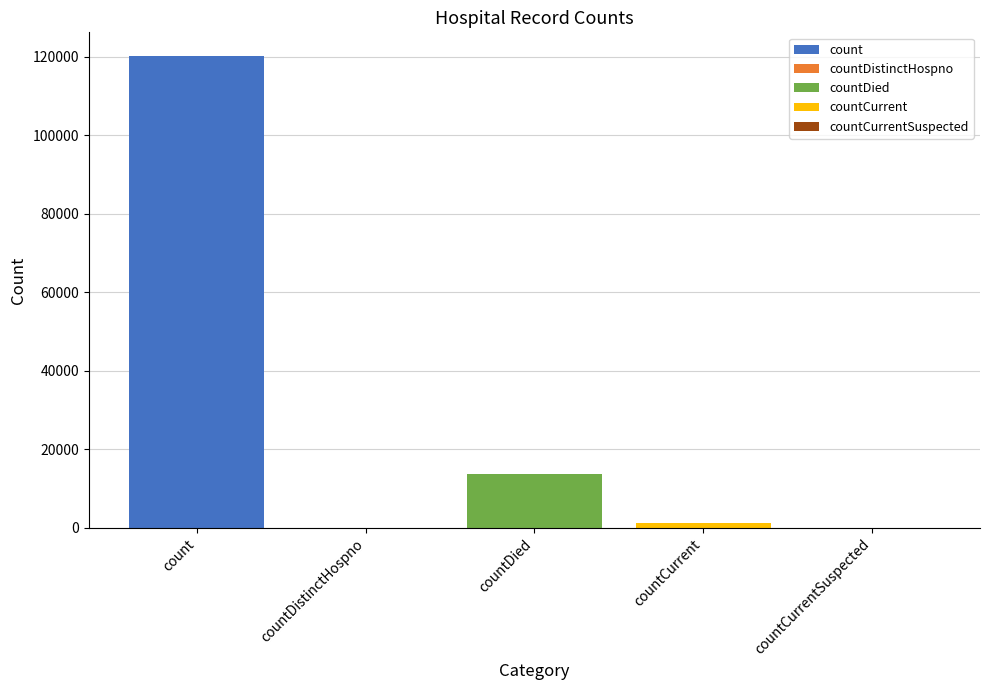

Reading left to right, extract all data points from this chart.

120248	0	13741	1324	0